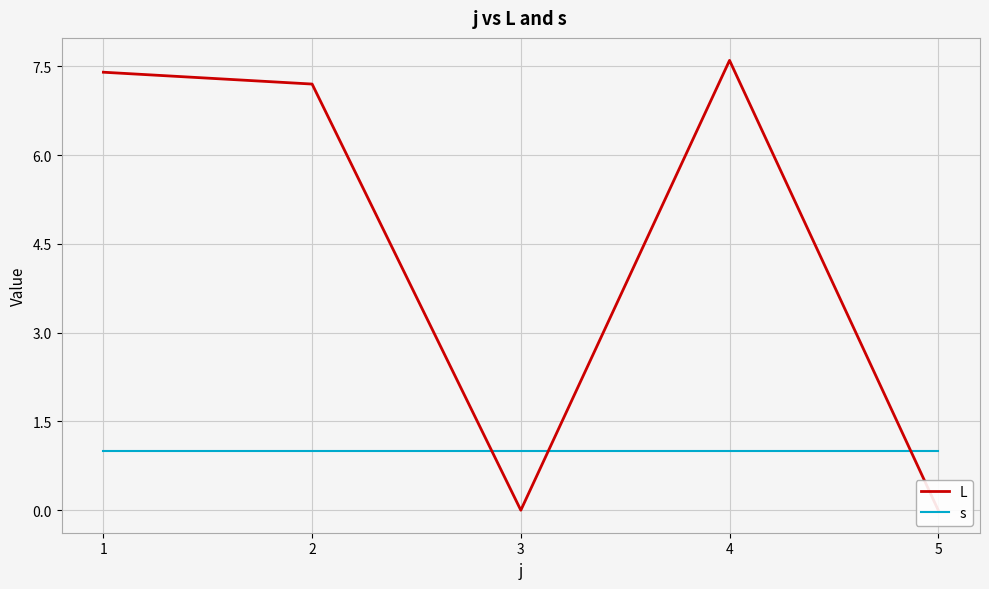

How many lines are shown in the chart?

2